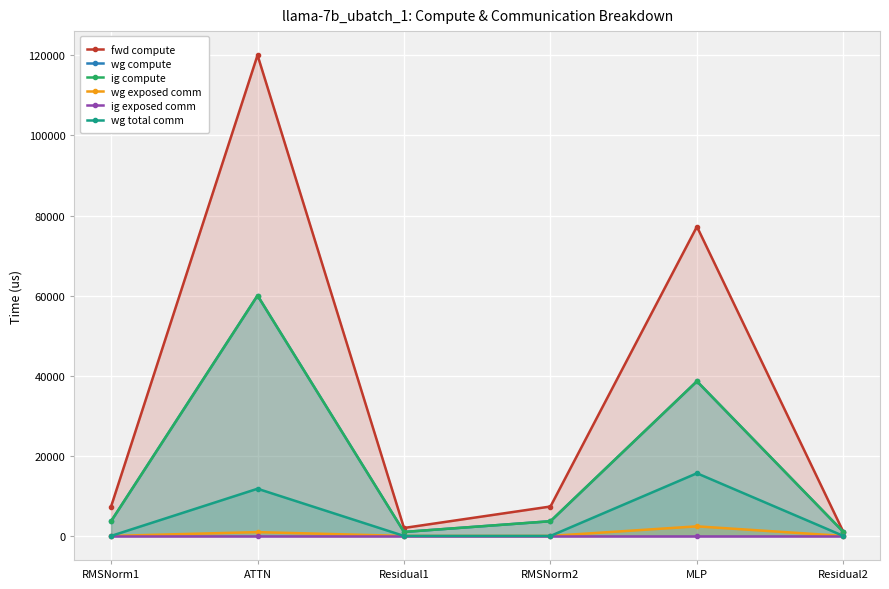

How many values in the ig compute series exceed 3673?

4